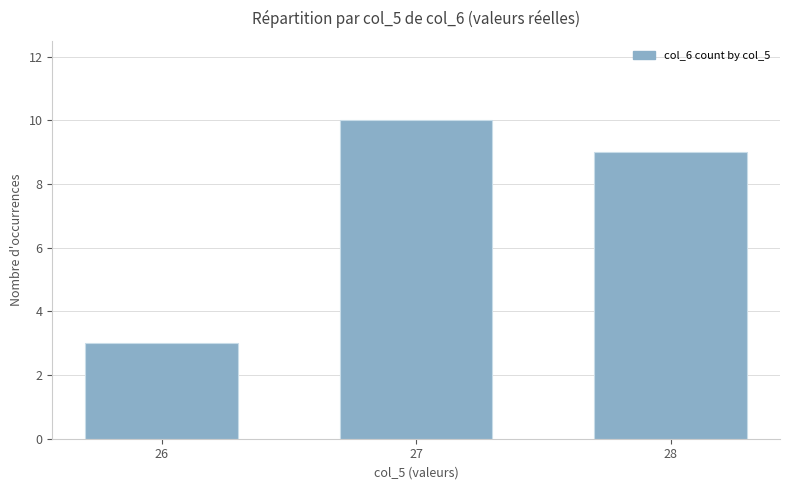

The chart shows a value of 15 at 28. True or false?

False